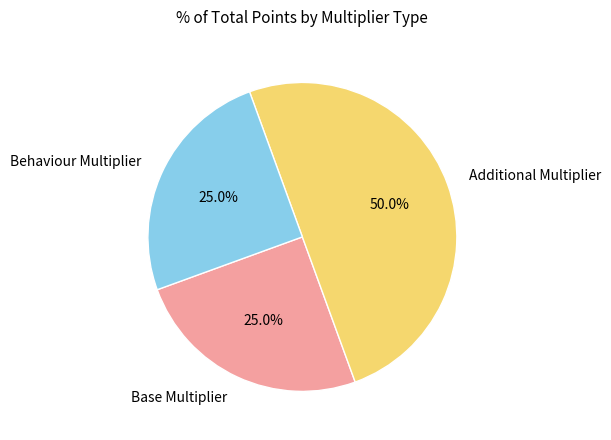

How many segments does this pie chart have?

3